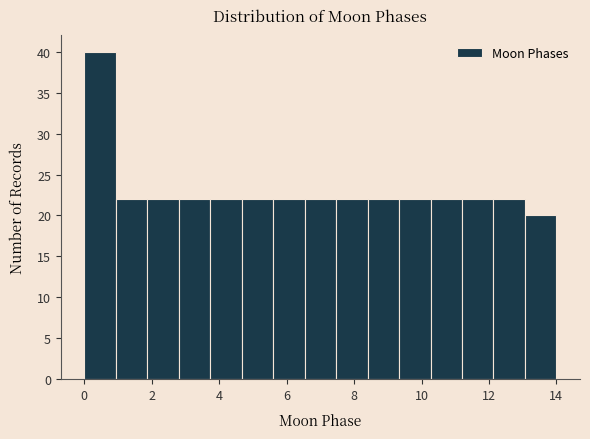

Reading left to right, transcribe this chart: for each bar, give the range it covers on the x-axis and its height. Neither the bar edges nor the heights are printed on the chart, so give them approximately, as read against the axes.

0.0 to 1.0: 40
1.0 to 1.8: 22
1.8 to 2.8: 22
2.8 to 3.8: 22
3.8 to 4.6: 22
4.6 to 5.6: 22
5.6 to 6.6: 22
6.6 to 7.4: 22
7.4 to 8.4: 22
8.4 to 9.4: 22
9.4 to 10.2: 22
10.2 to 11.2: 22
11.2 to 12.2: 22
12.2 to 13.0: 22
13.0 to 14.0: 20